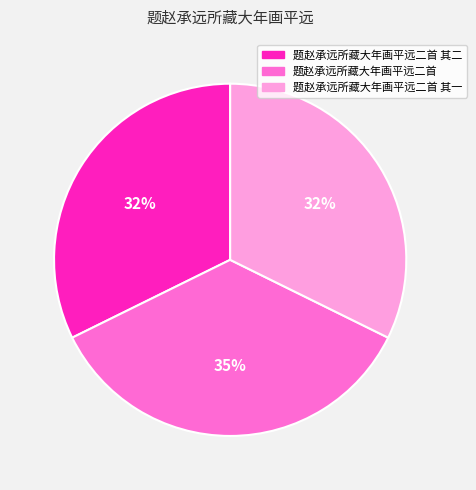

Is there a majority slice in this chart?

No